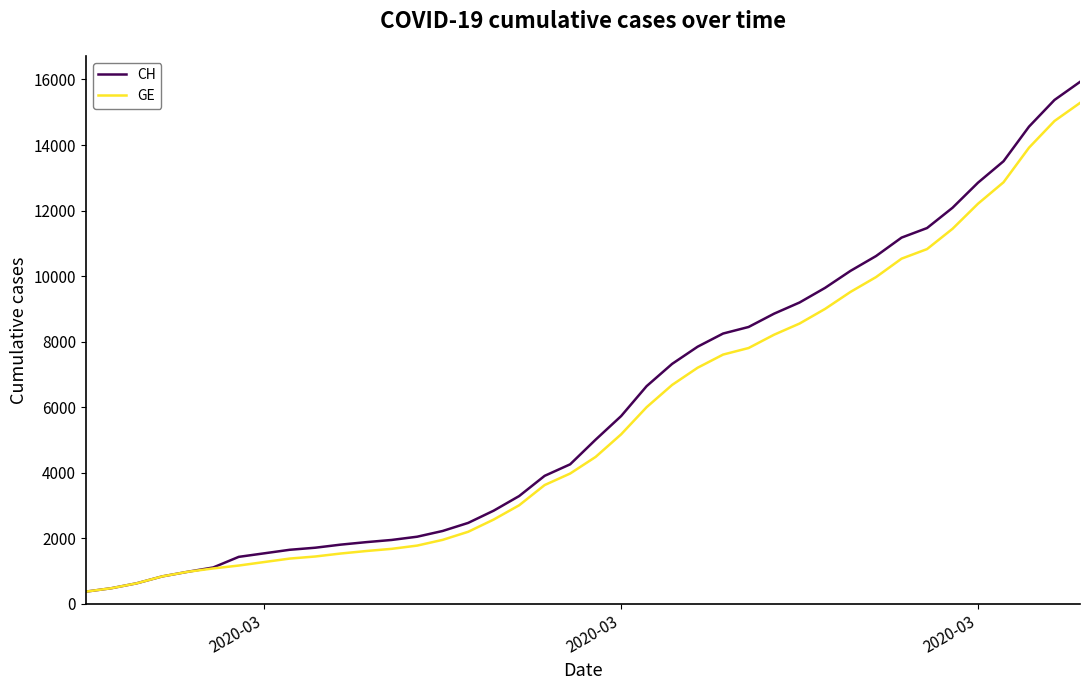

What is the maximum value shown in the chart?

15926